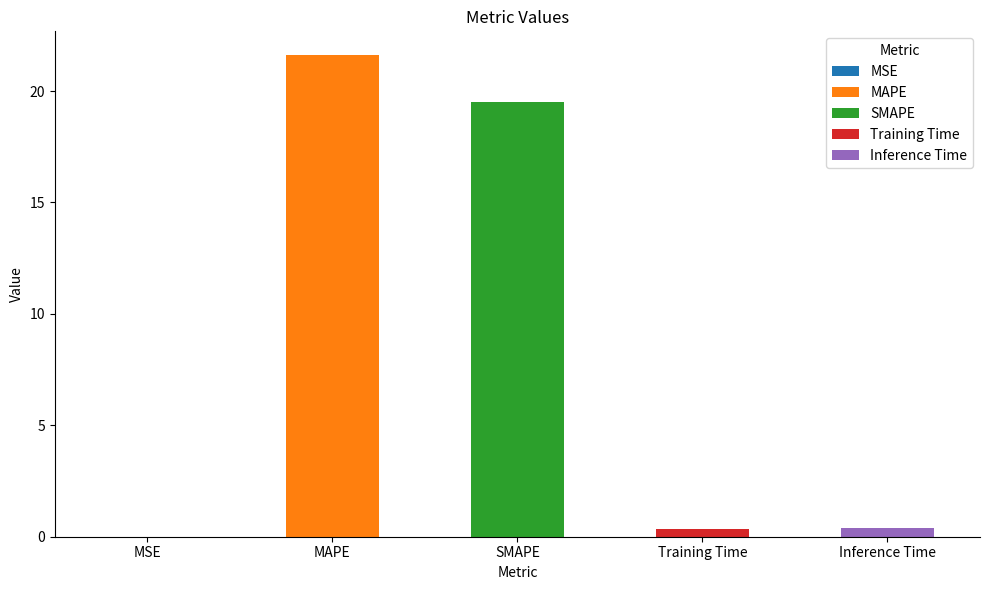

What is the greatest value displayed?

21.6